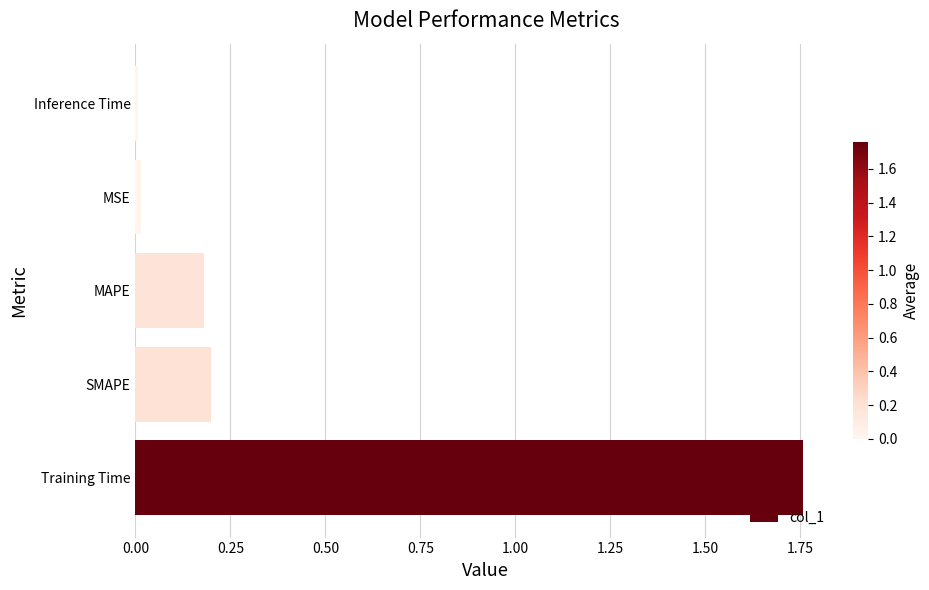

True or false: the data shows 0.2 at MAPE.

True